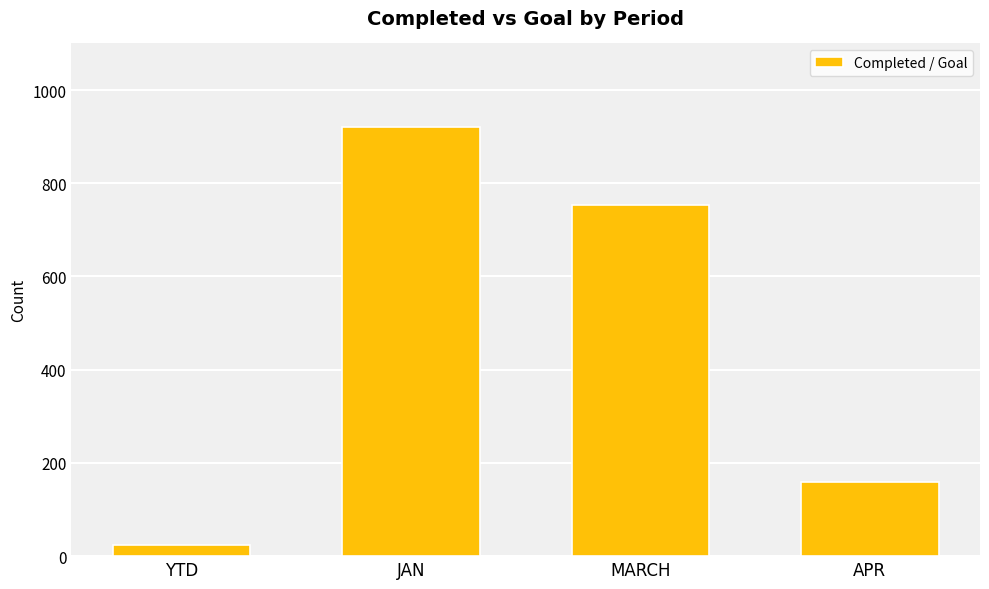

What is the greatest value displayed?

921